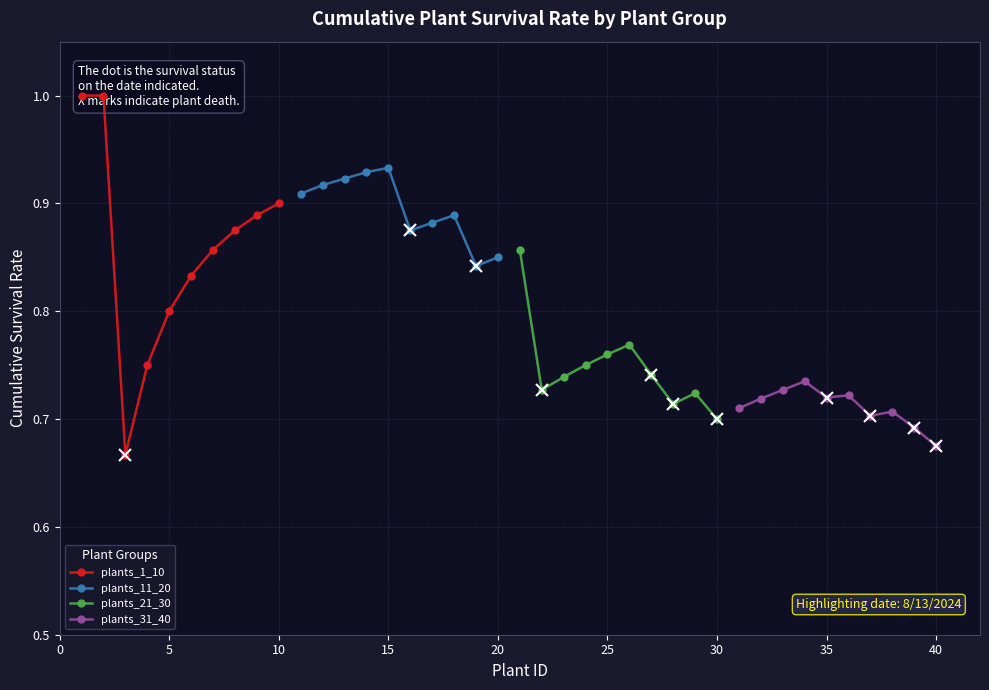

What is the value of the plants_21_30 point at the 2nd from the left?

0.7